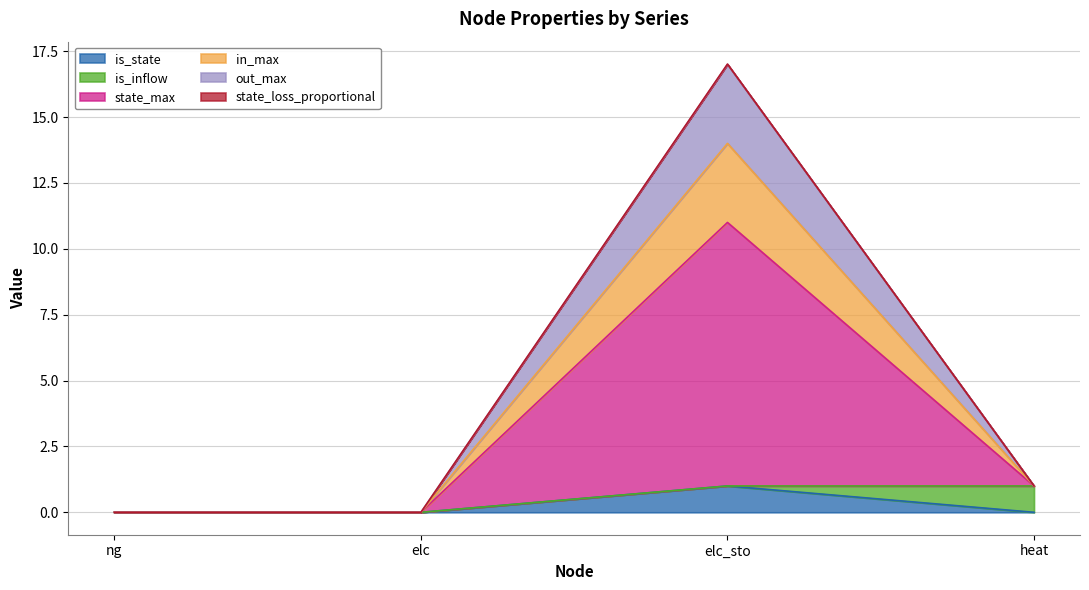

How many data points in state_loss_proportional are above 1?

1